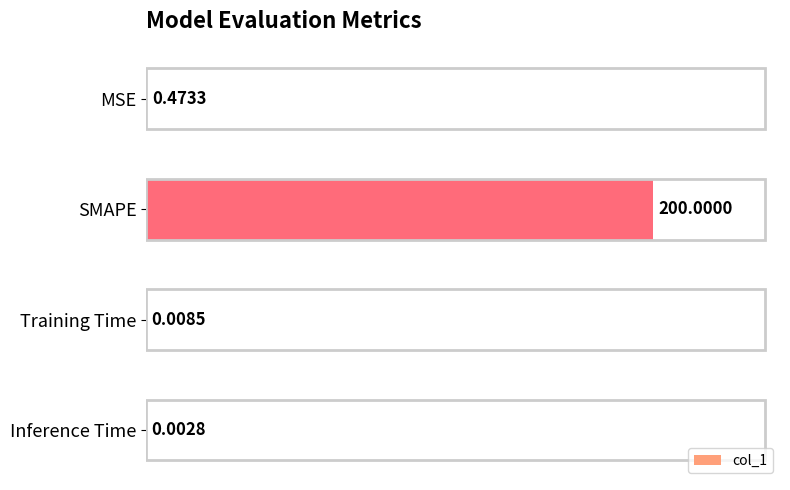

What is the sum of the values at Inference Time and SMAPE?

200.0